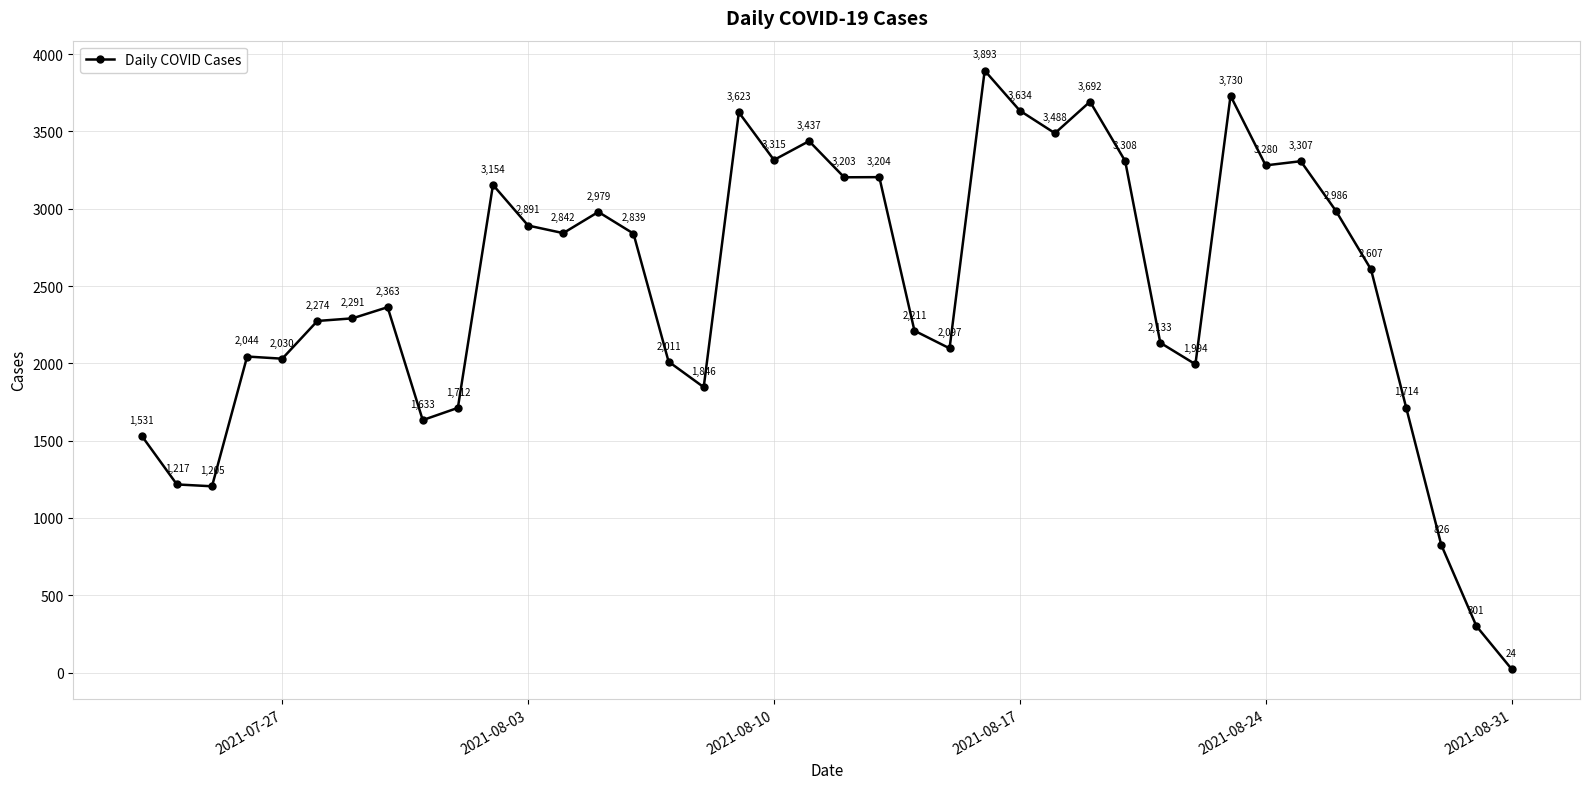

What is the greatest value displayed?

3893